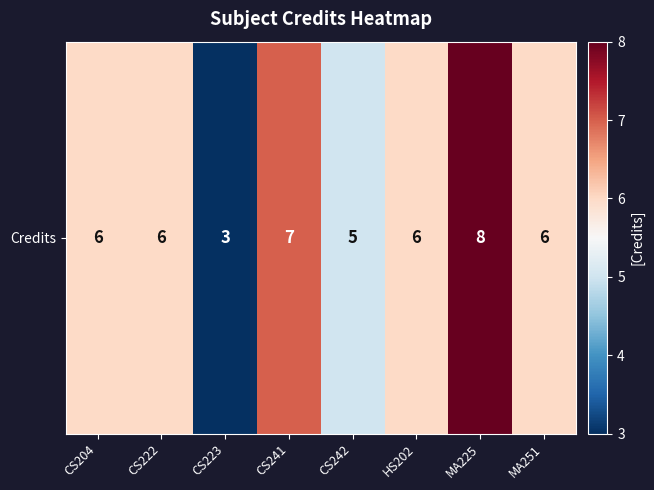

Approximately how many times larger is the value at HS202 compared to MA251?

1.0